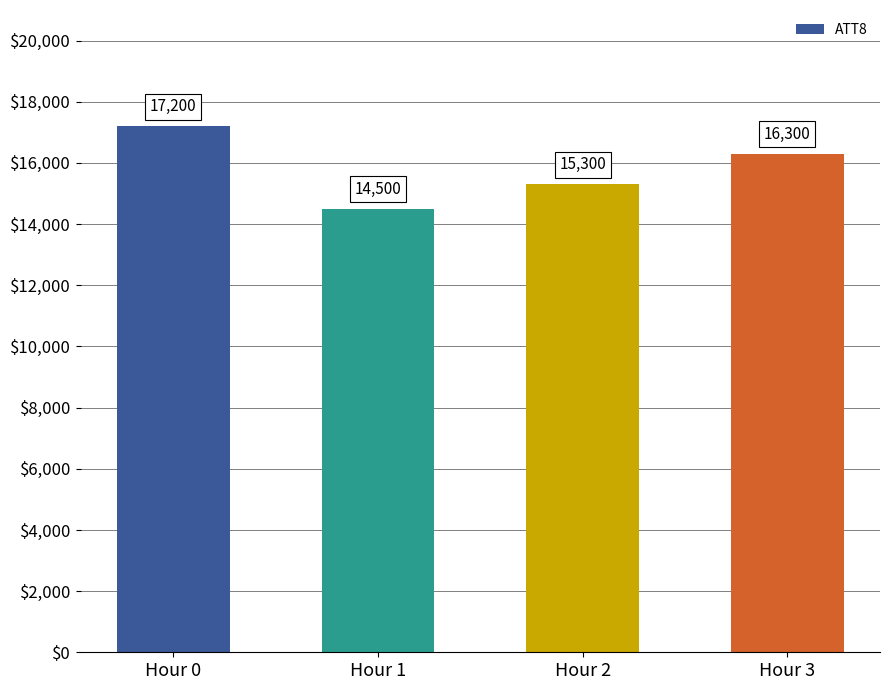

Rank the categories by value from highest to lowest.

Hour 0, Hour 3, Hour 2, Hour 1